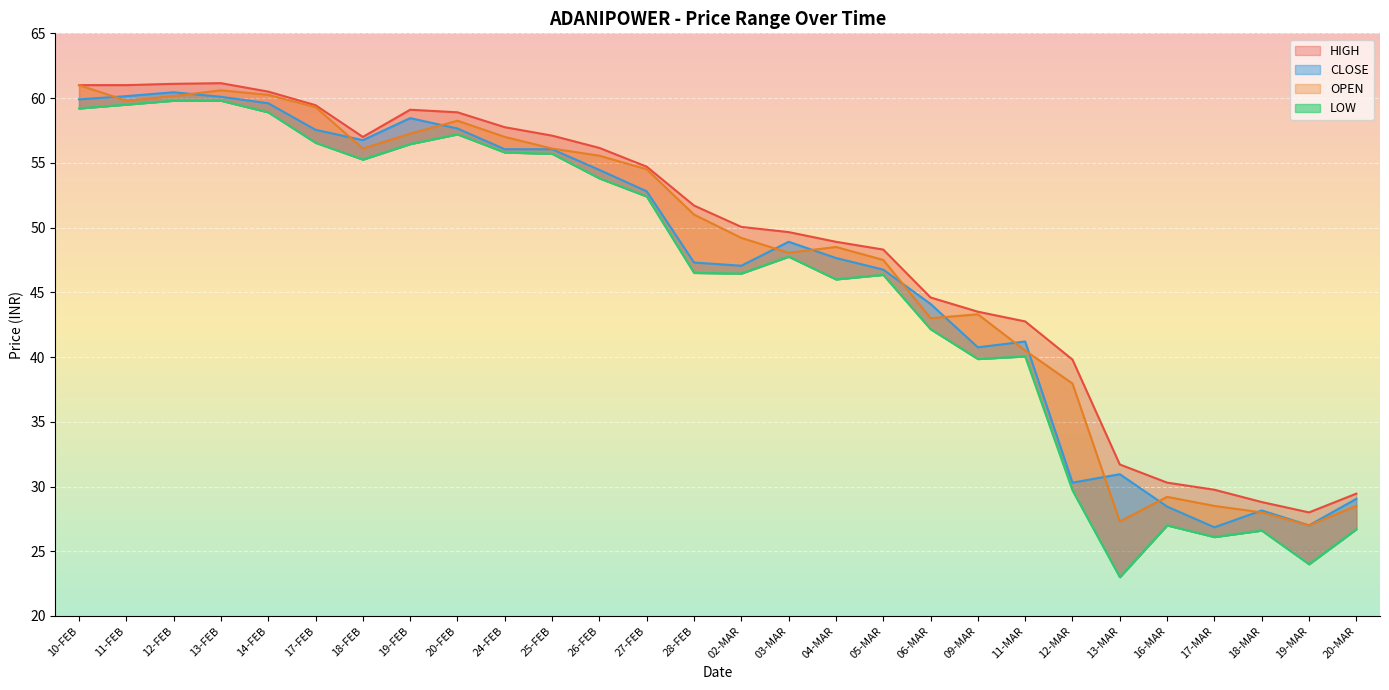

At which label does LOW reach its peak?

12-FEB